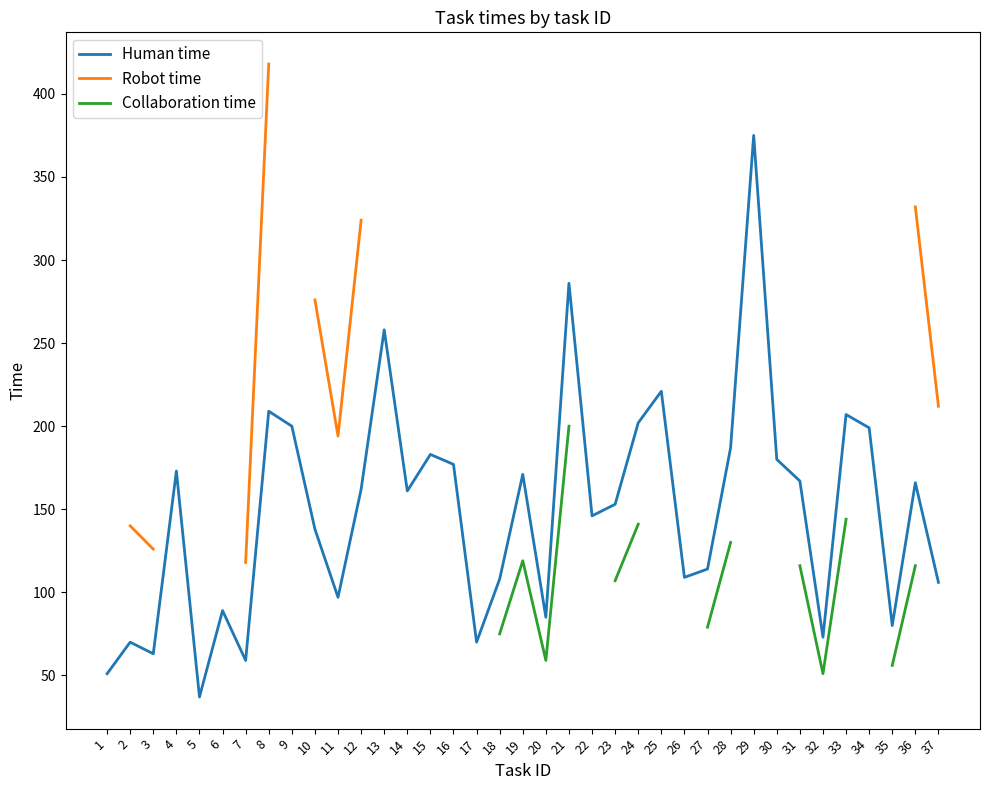

At which category does Collaboration time reach its first local valley?

20